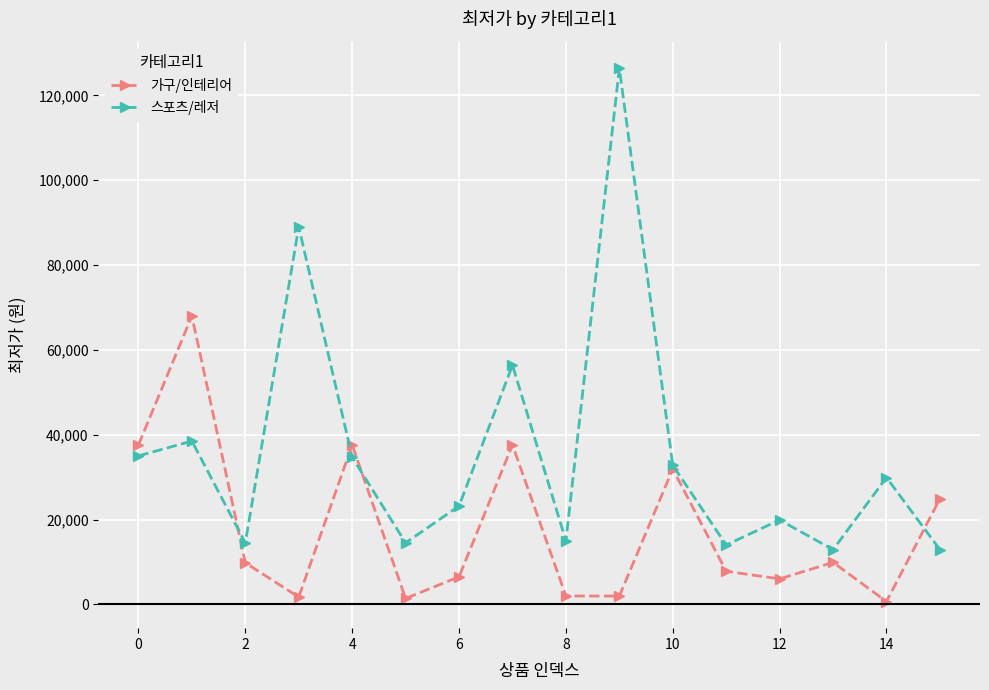

True or false: 가구/인테리어 has more than 2 interior local peaks.

True